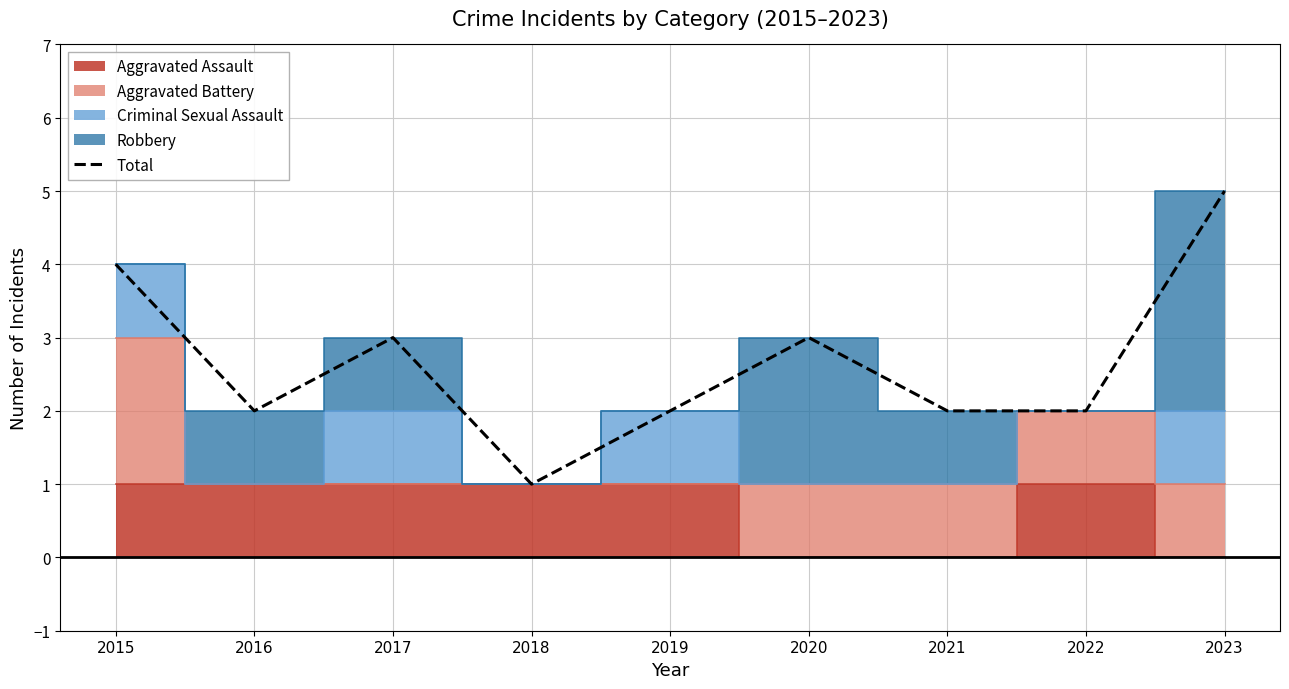

True or false: there are more than 1 points higher than both neighbors.

True